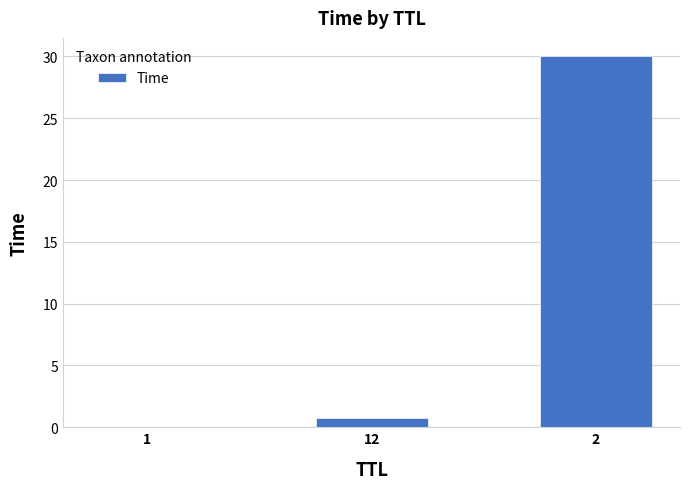

What is the approximate value at 2?

30.0